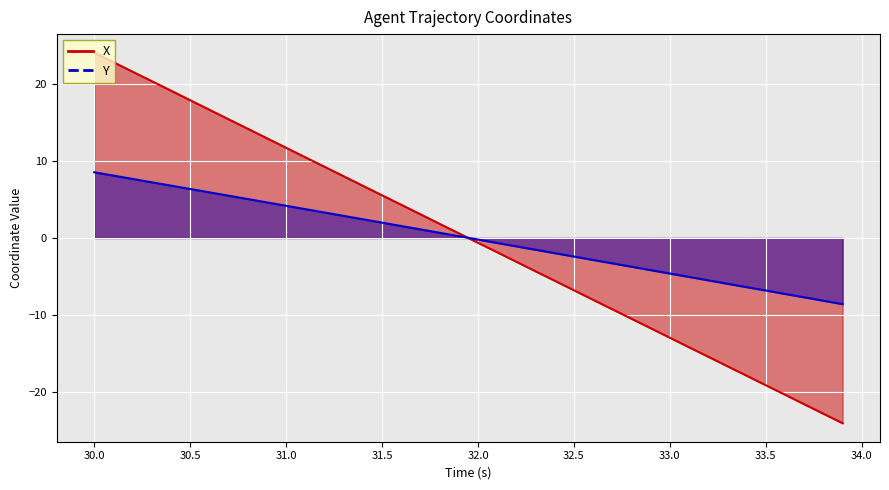

The X series shows -6.8 at 32.5. True or false?

True